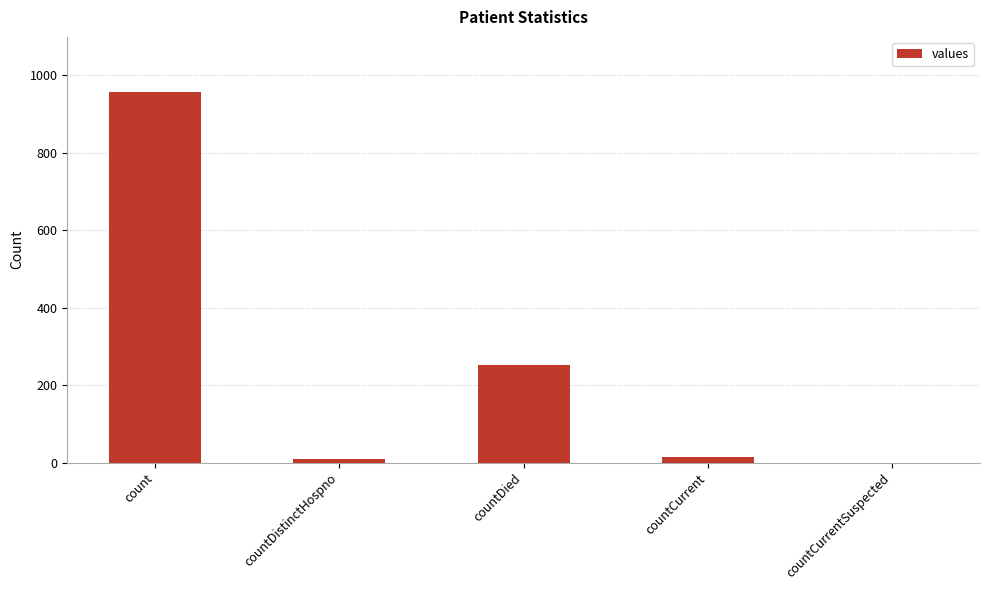

The chart shows a value of 433 at countCurrentSuspected. True or false?

False